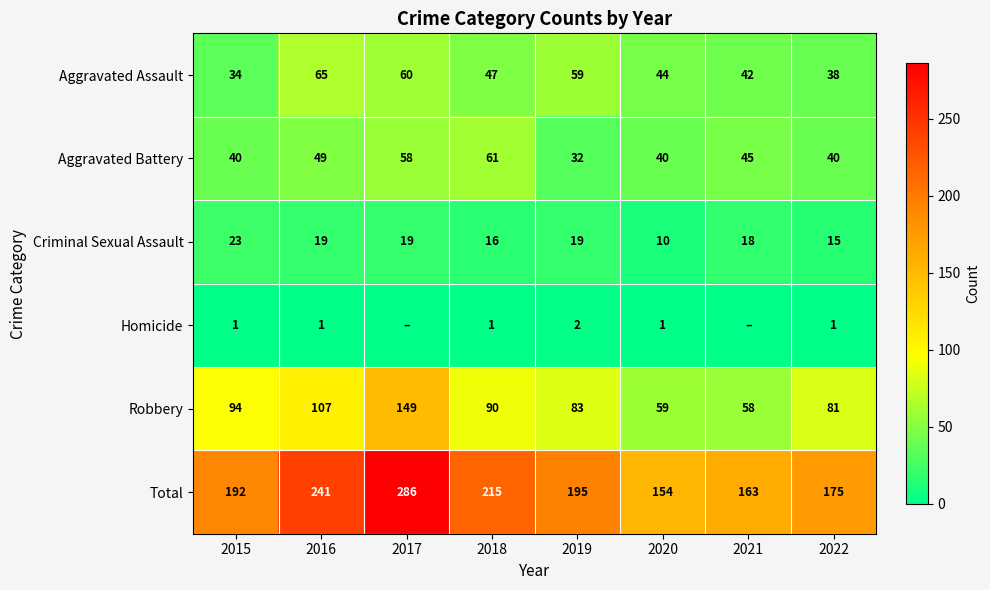

Rank the categories by Total value from lowest to highest.

2020, 2021, 2022, 2015, 2019, 2018, 2016, 2017